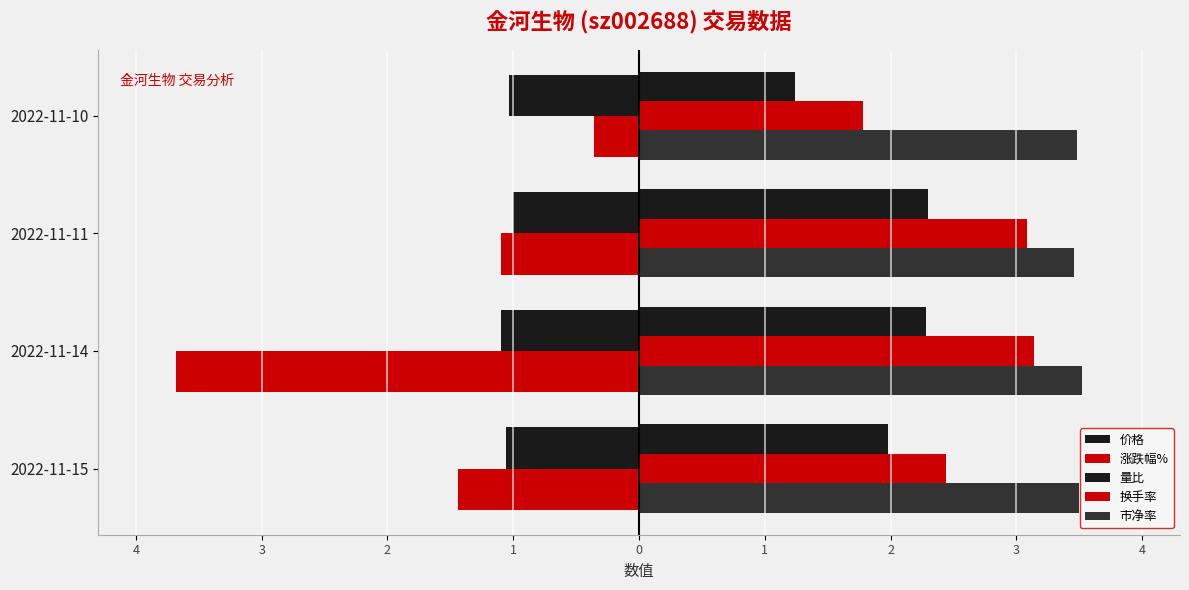

How many groups of bars are there?

4